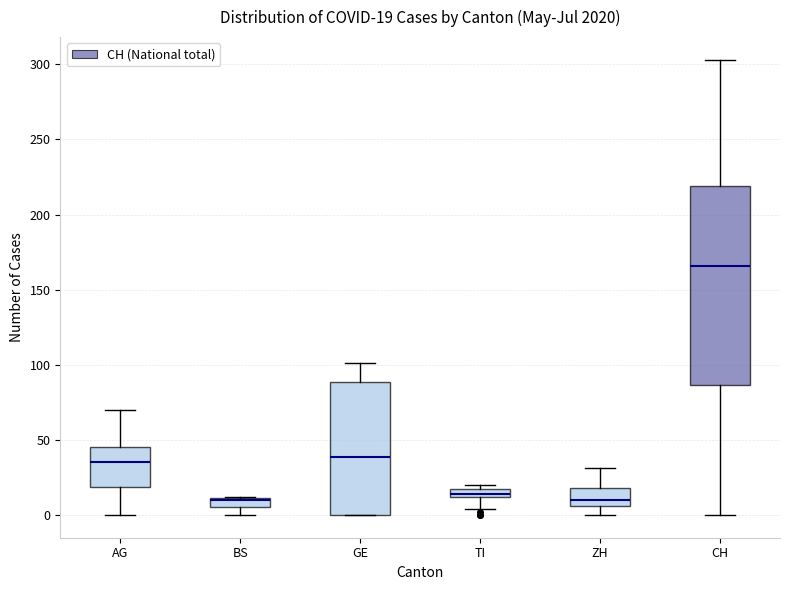

Which box is the tallest, from its lower edge to its upper edge?

CH